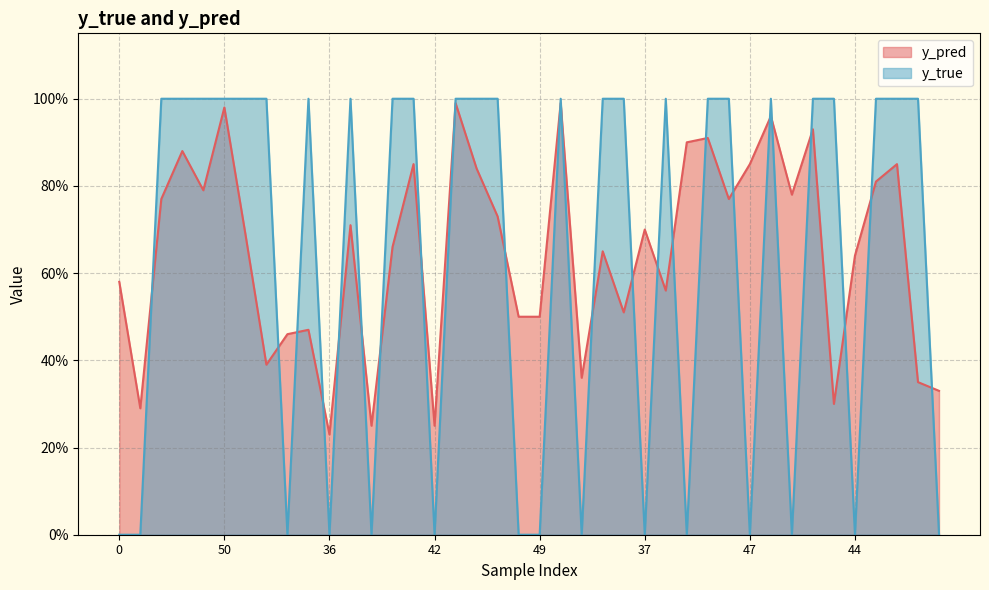

At which category does y_true reach its first local peak?

22